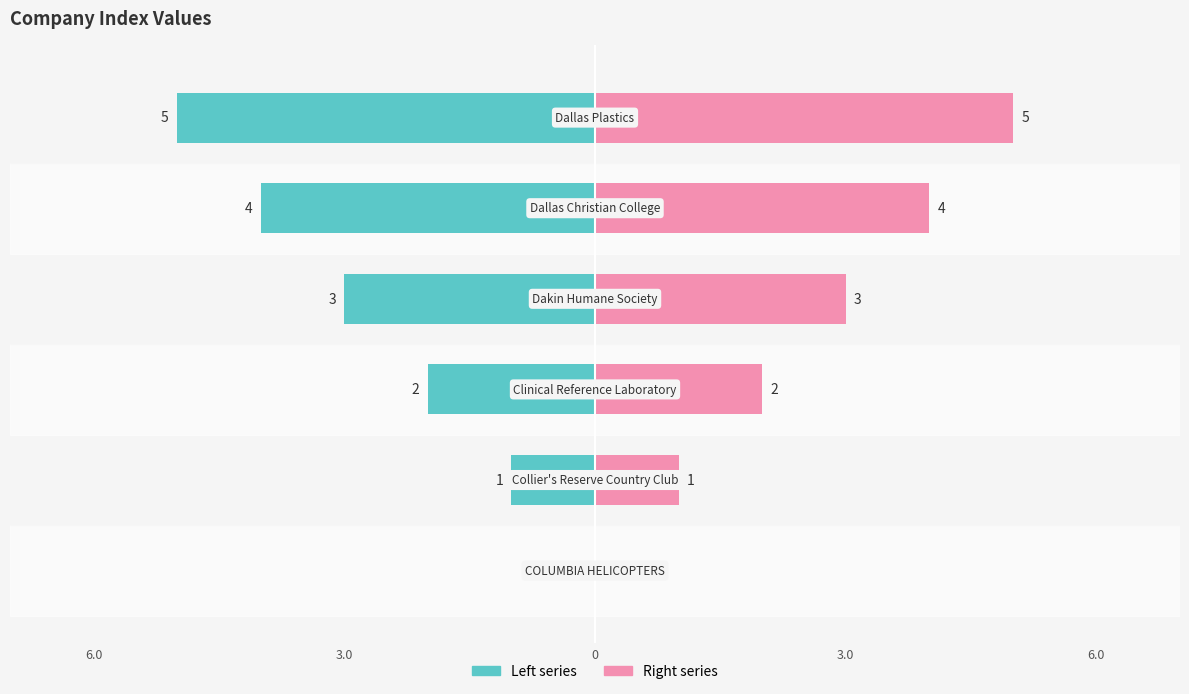

Reading left to right, extract all data points from this chart.

Left series: 0	-1	-2	-3	-4	-5
Right series: 0	1	2	3	4	5